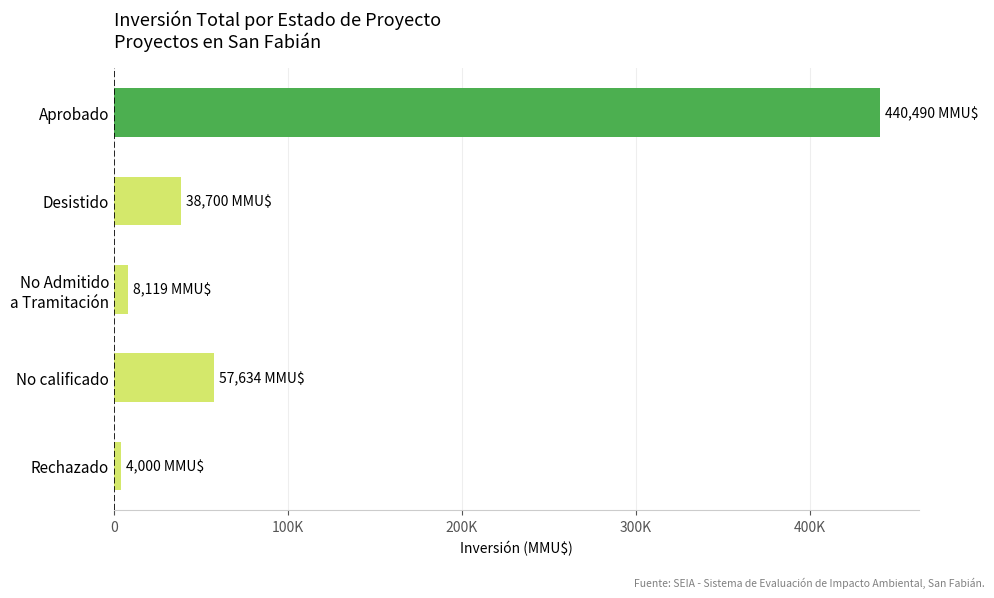

Does the chart contain any negative values?

No